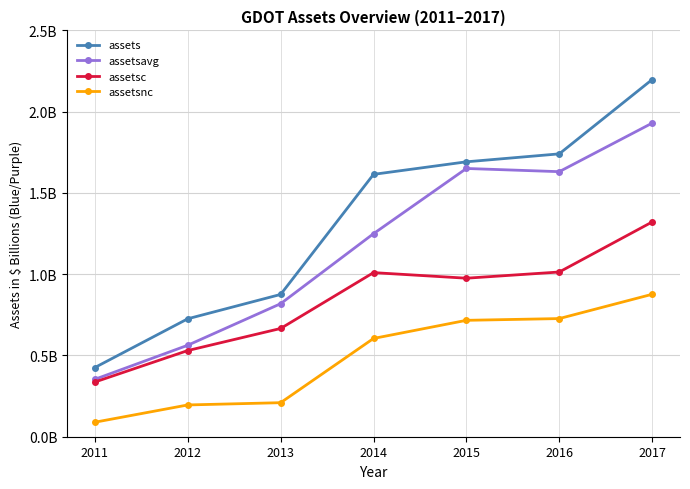

How many interior local peaks does the assetsc series have?

1